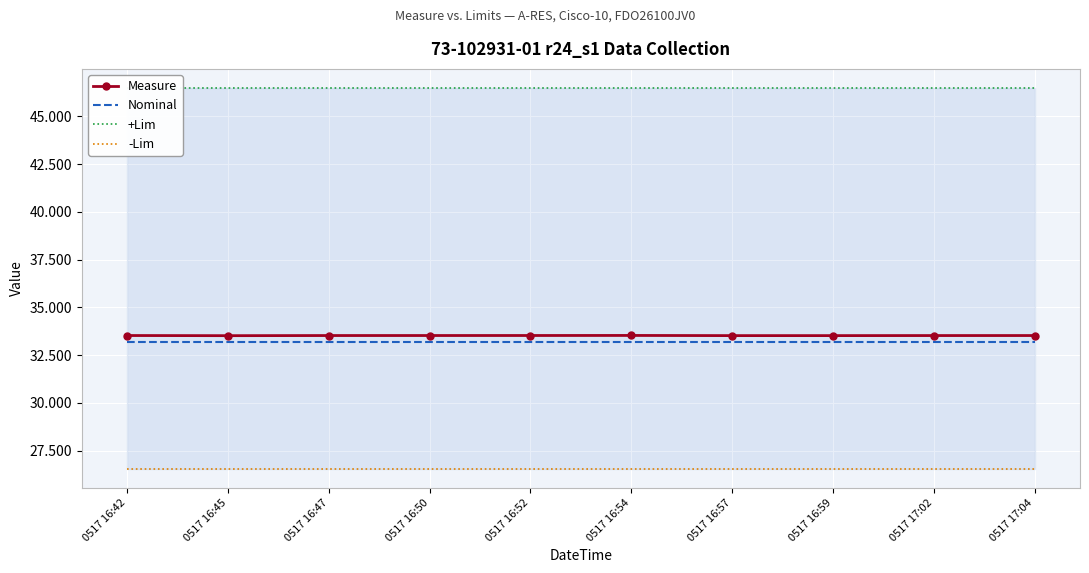

Which series changed the most between 0517 16:45 and 0517 16:50?

Measure